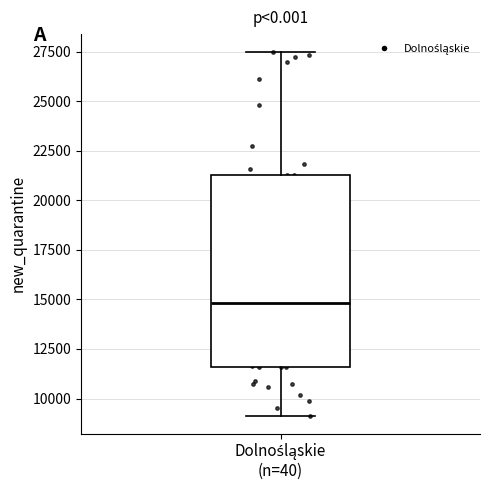

Read this box plot against the y-axis: the position of the median line, the range covered by the box, and the ends of both whiskers. The values are not printed on the chart, so give them approximately, as read against the axis.

median 15000, box 11500 to 21500, whiskers 9000 to 27500